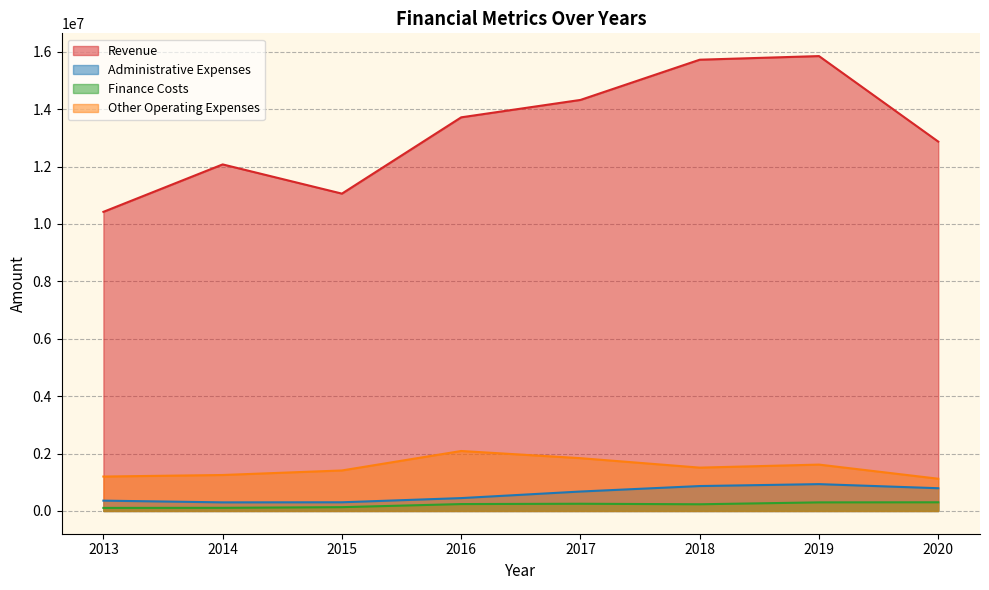

True or false: Other Operating Expenses has more than 0 points higher than both neighbors.

True